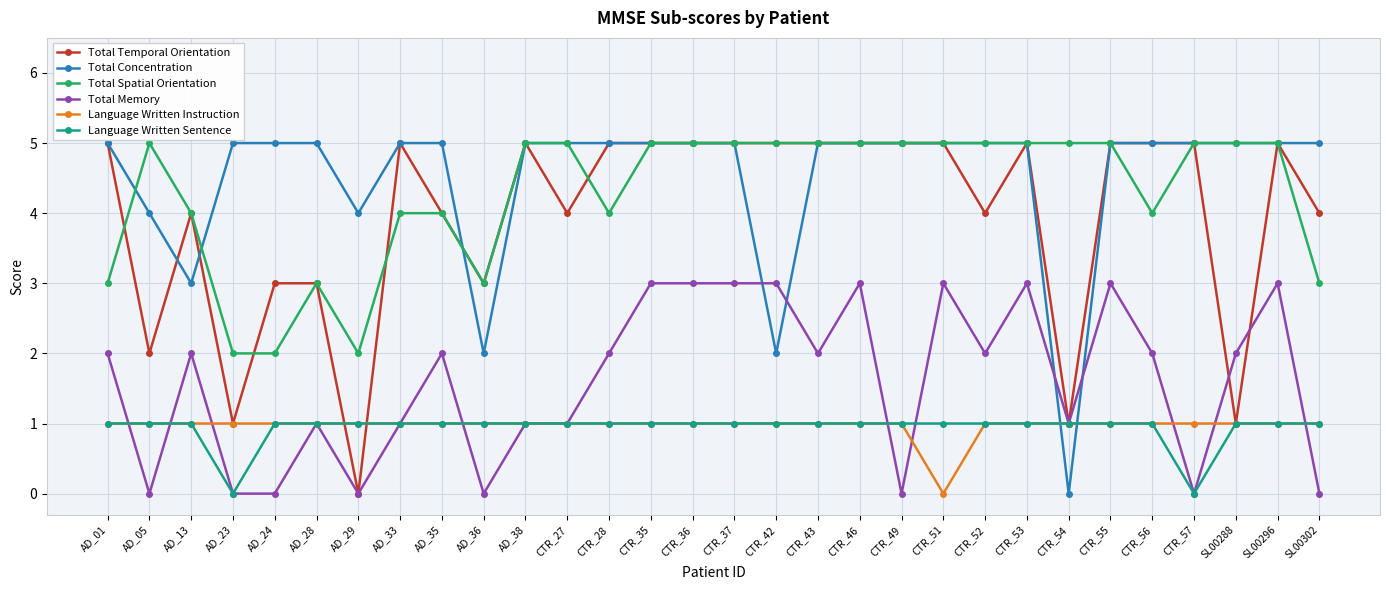

How many data points does each series have?

30